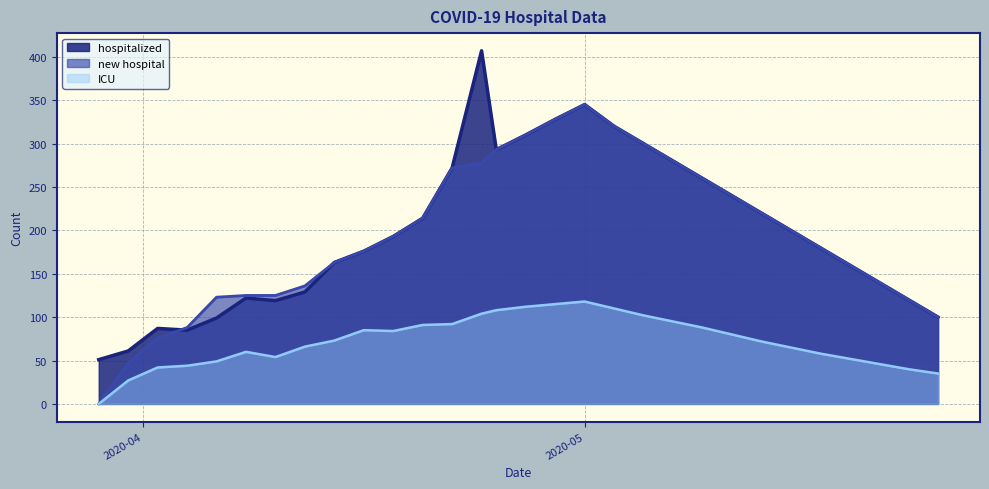

Where is the first local minimum for hospitalized?

2020-04-04